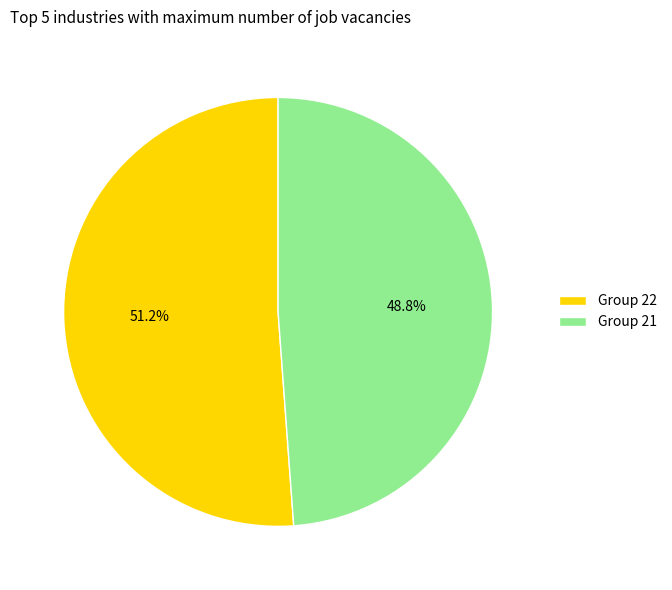

Is there a majority slice in this chart?

Yes